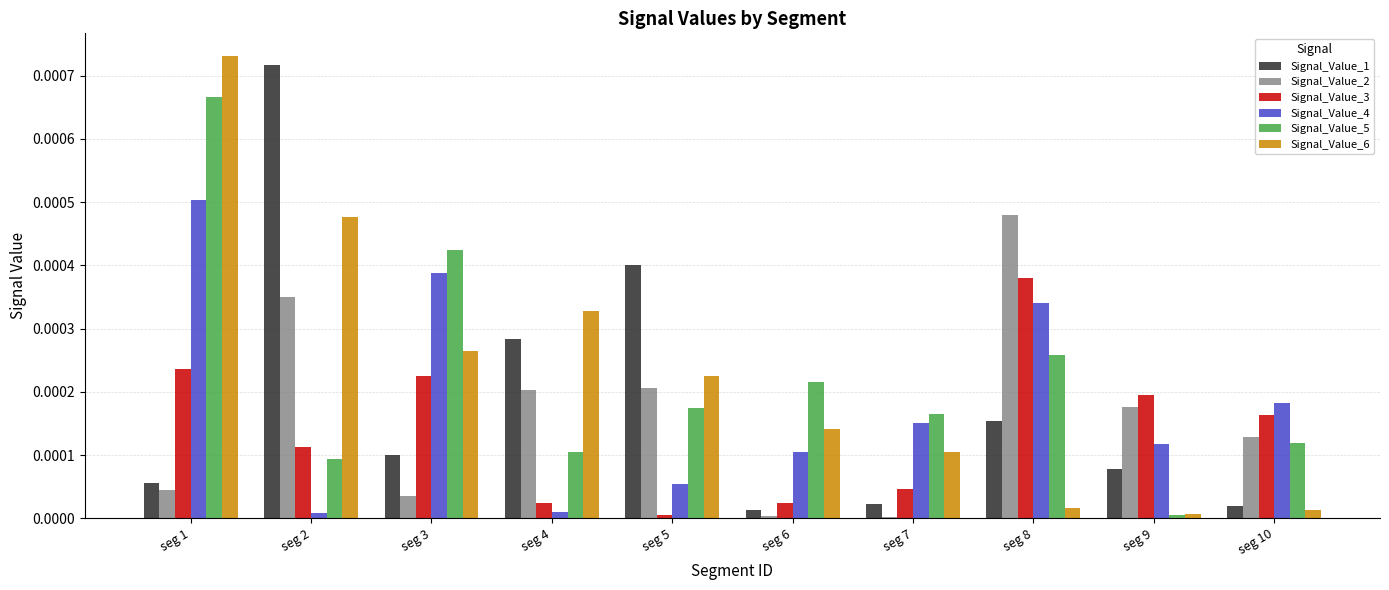

Is the value of Signal_Value_1 at seg 1 greater than the value of Signal_Value_2 at seg 3?

Yes